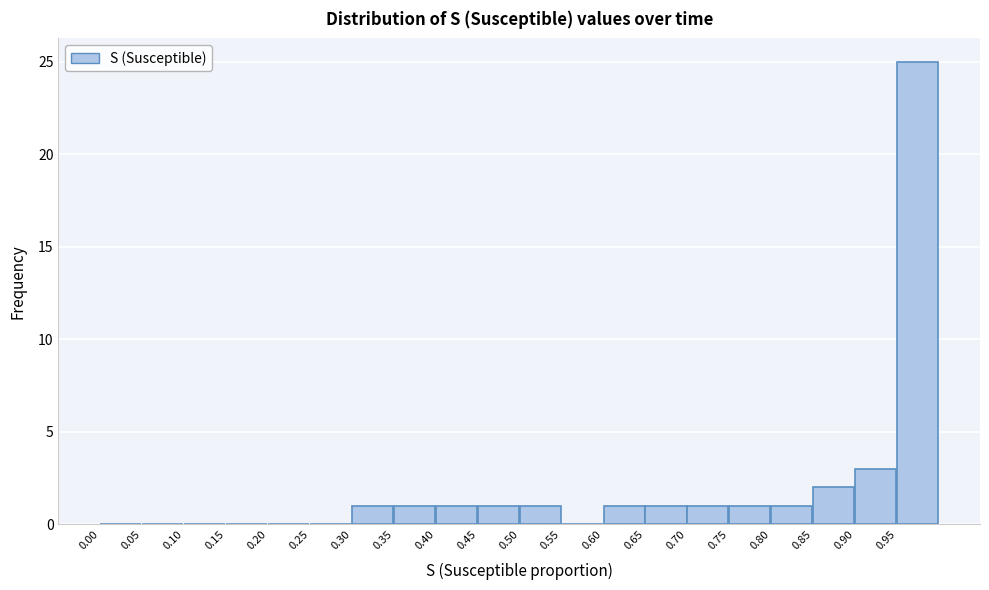

What is the height of the bar covering 0.30 to 0.35 on the x-axis? The values are not printed on the chart, so give them approximately, as read against the axis.

1